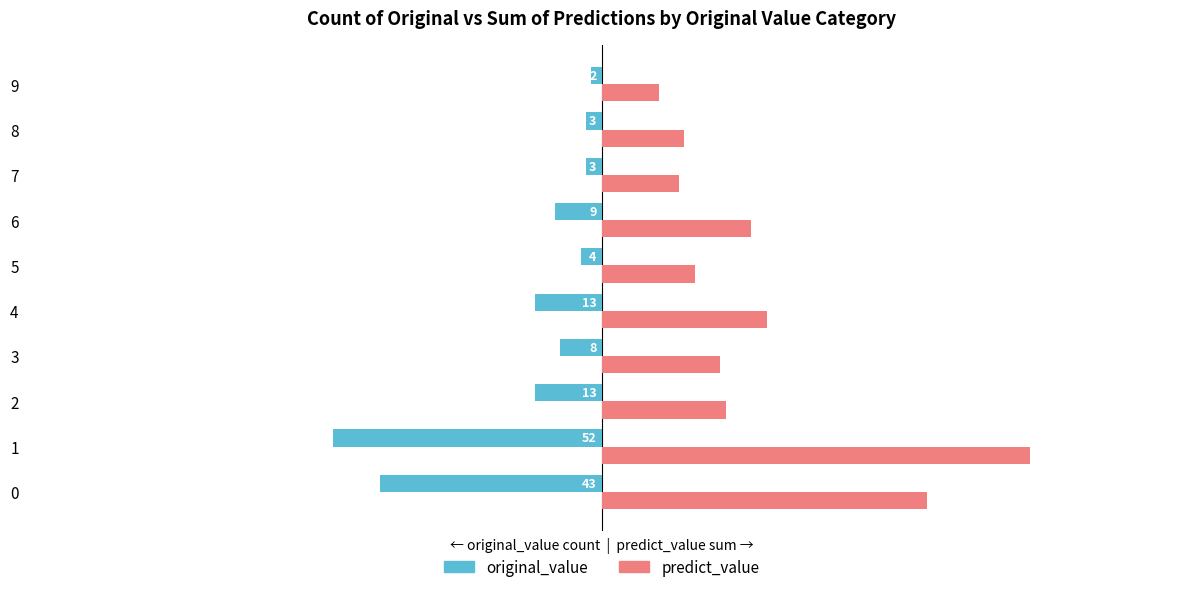

Which series has the largest range (max minus min)?

predict_value